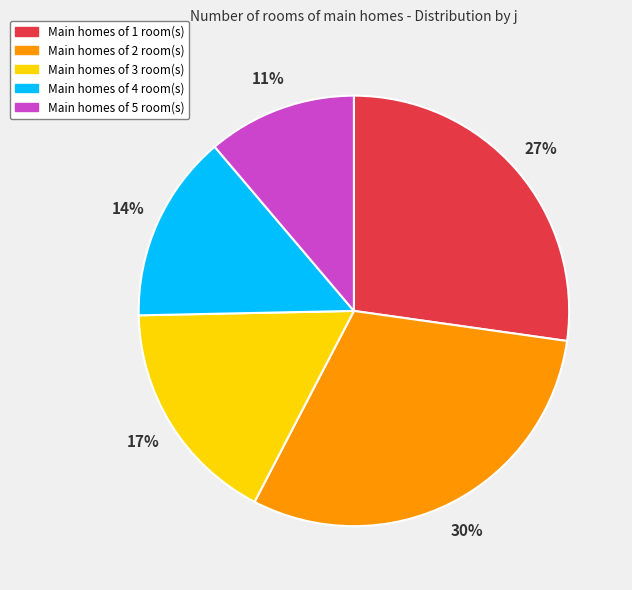

How many slices are in this pie chart?

5